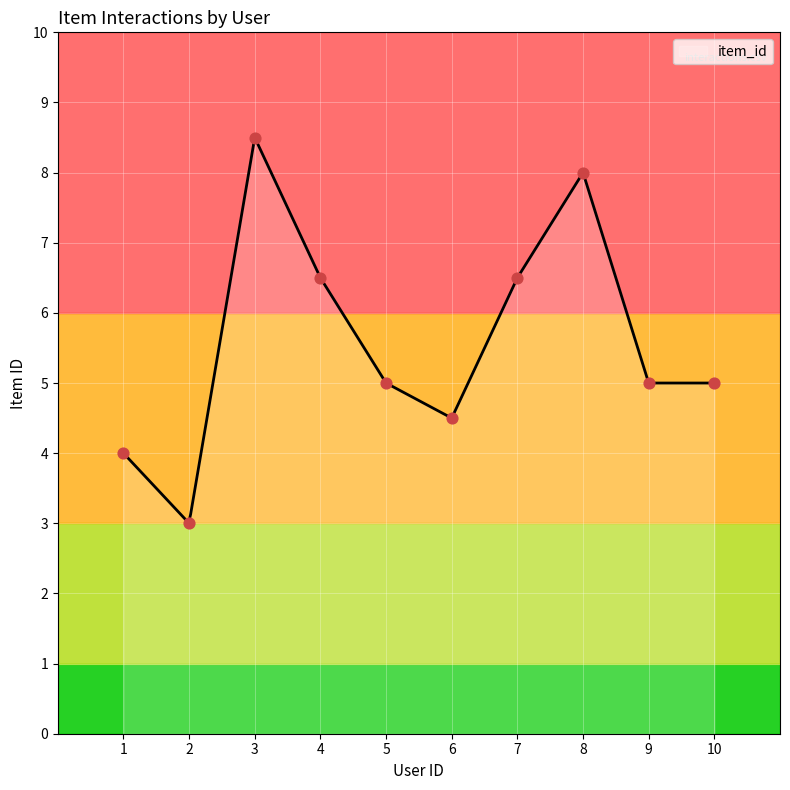

What is the highest value of the item_id series?

8.5